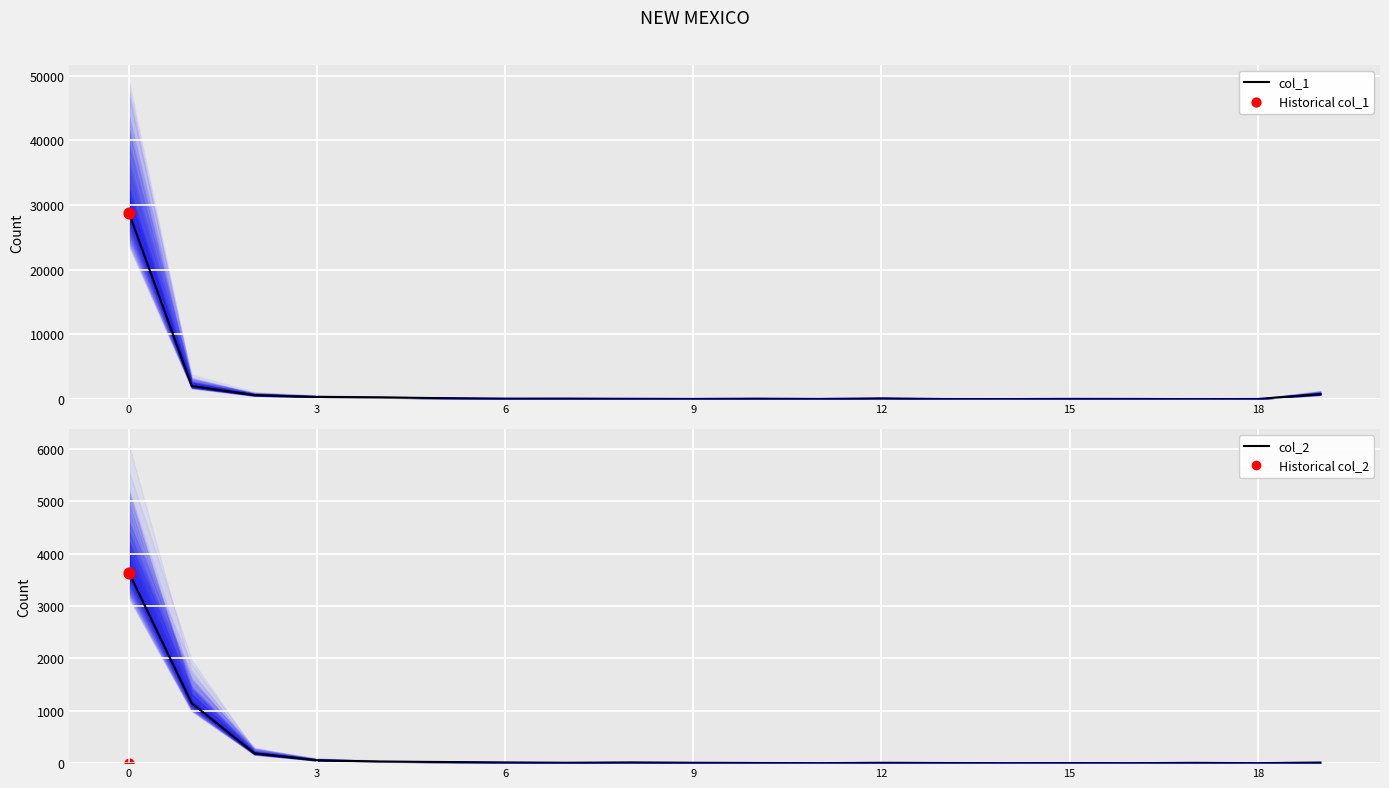

Which series contains the lowest Y value?

col_2 (median)